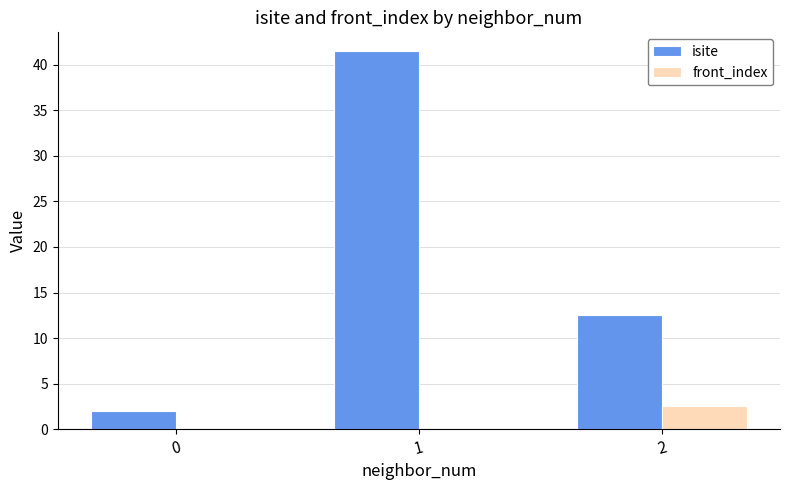

Is it true that isite equals 0.6 at 0?

False